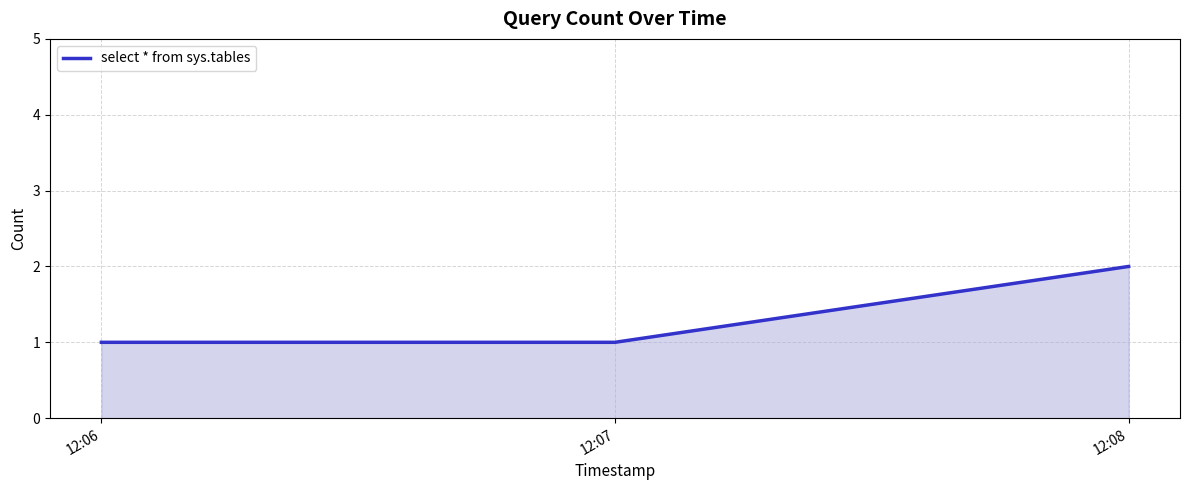

True or false: the data shows 2 at 12:08.

True